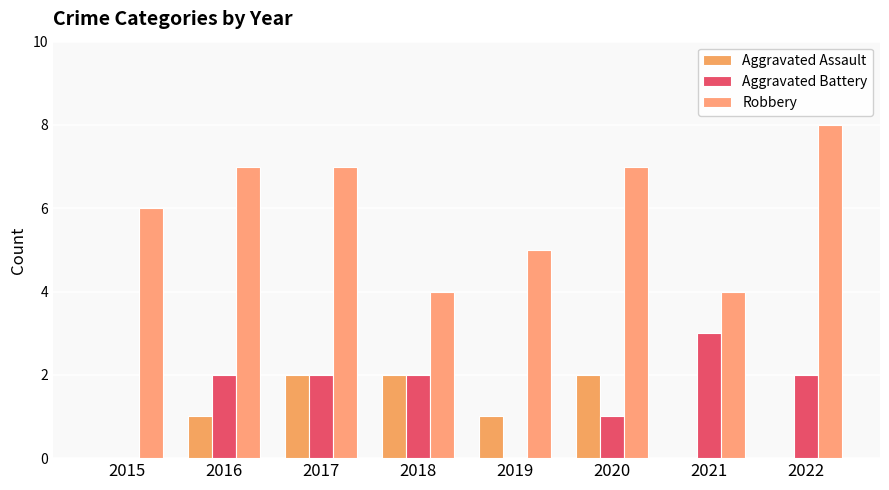

How many Robbery values are between 5 and 7?

5